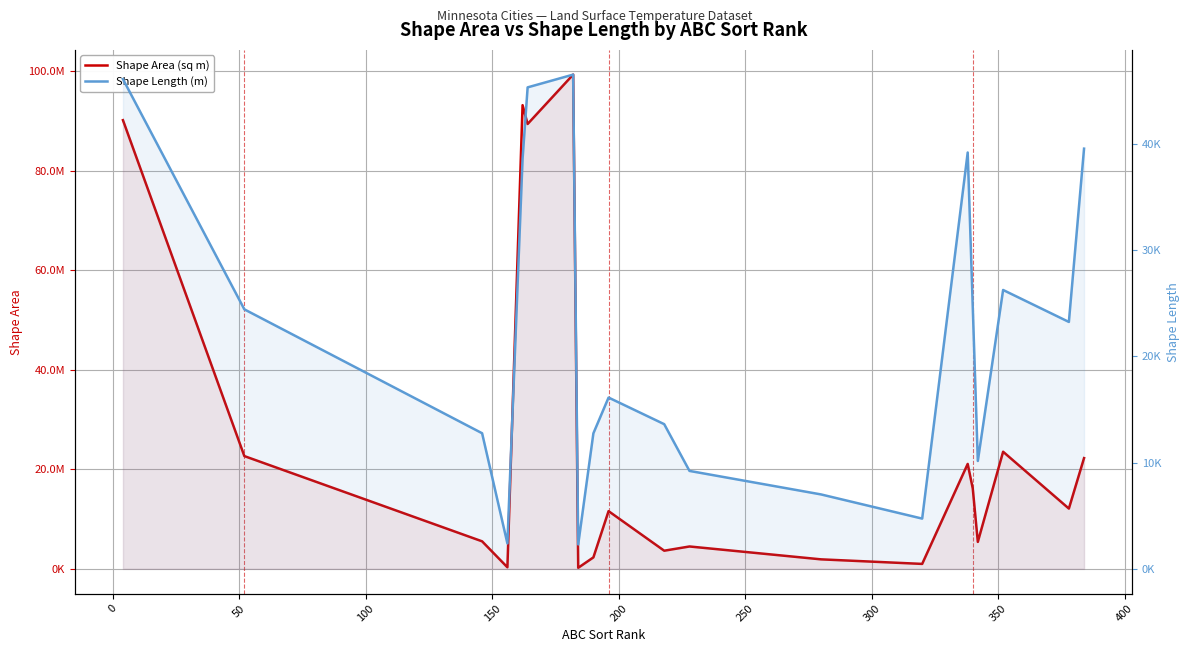

What is the value of the Shape Area (sq m) point at the 10th from the left?

11604095.7